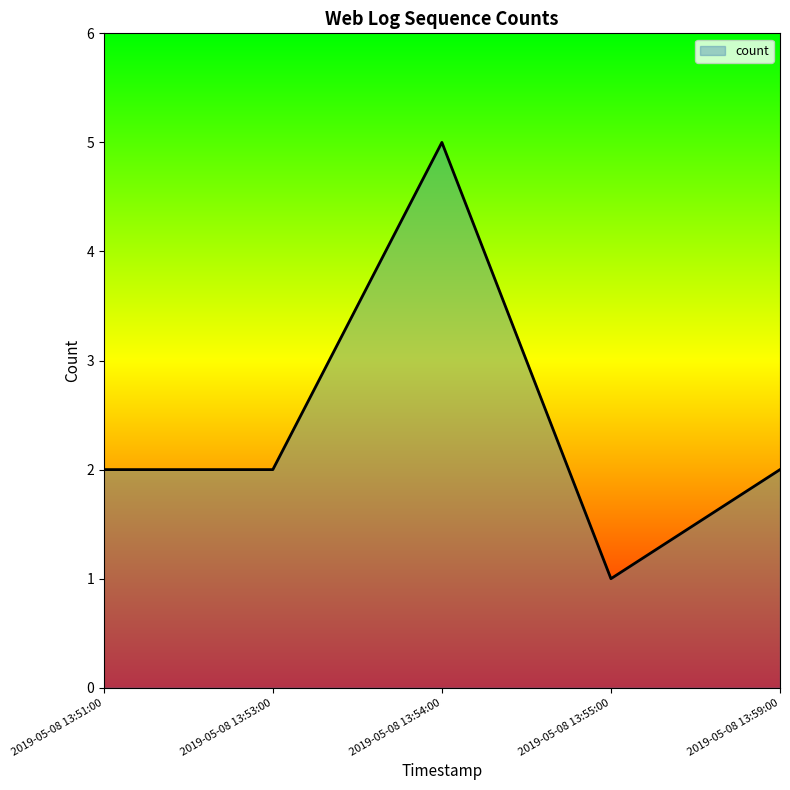

How many lines are shown in the chart?

1